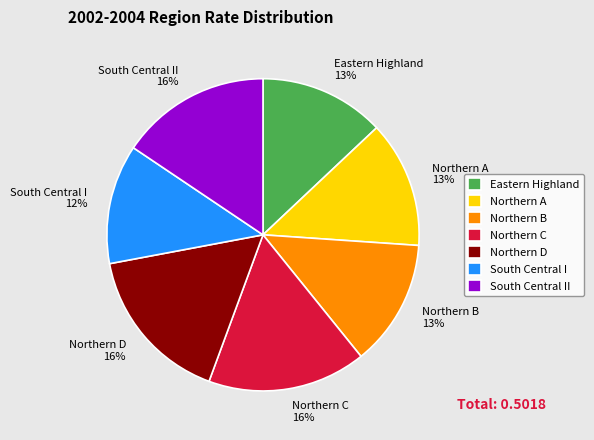

What is the smallest slice in the pie chart?

South Central I